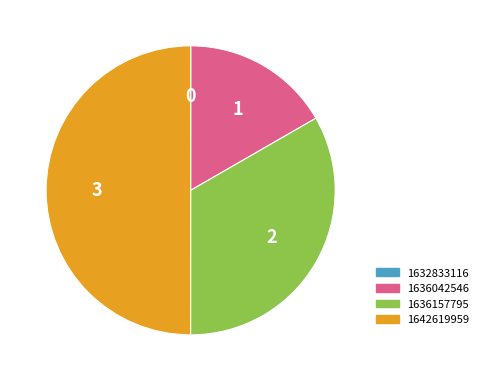

Between 1636157795 and 1636042546, which is larger?

1636157795